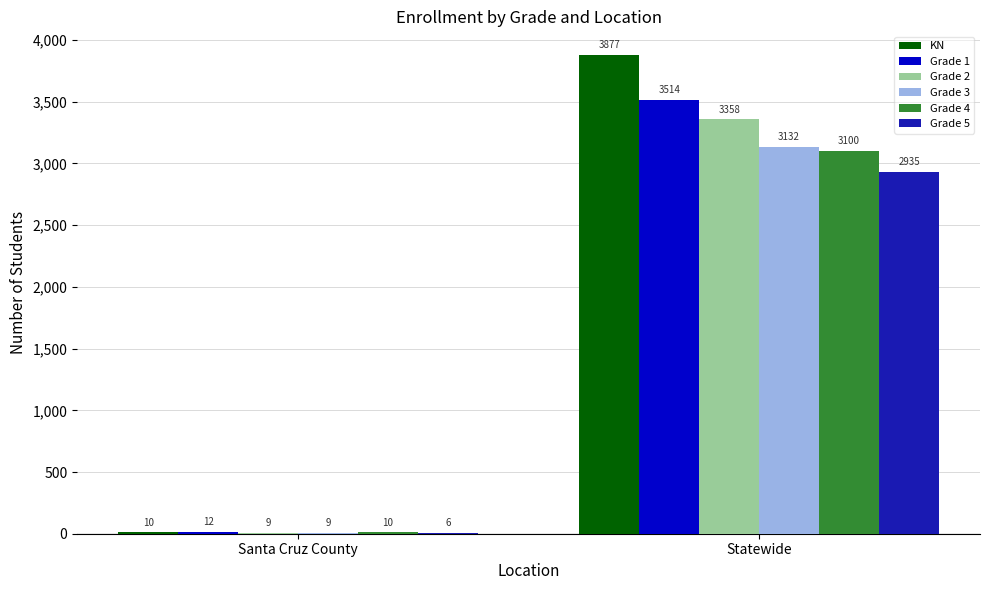

How many groups of bars are there?

2